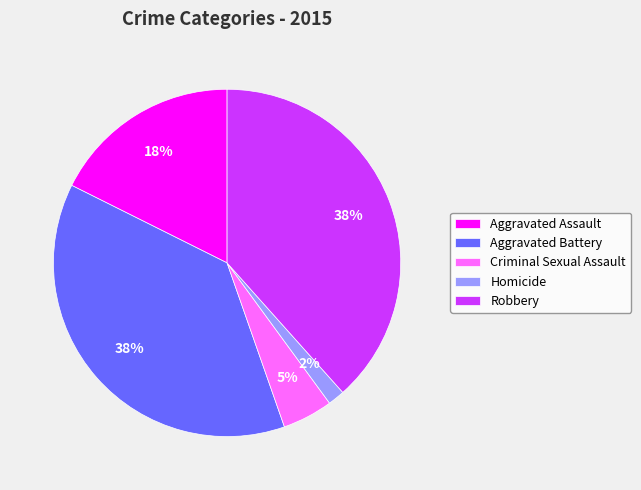

Does Aggravated Battery account for over 50% of the chart?

No